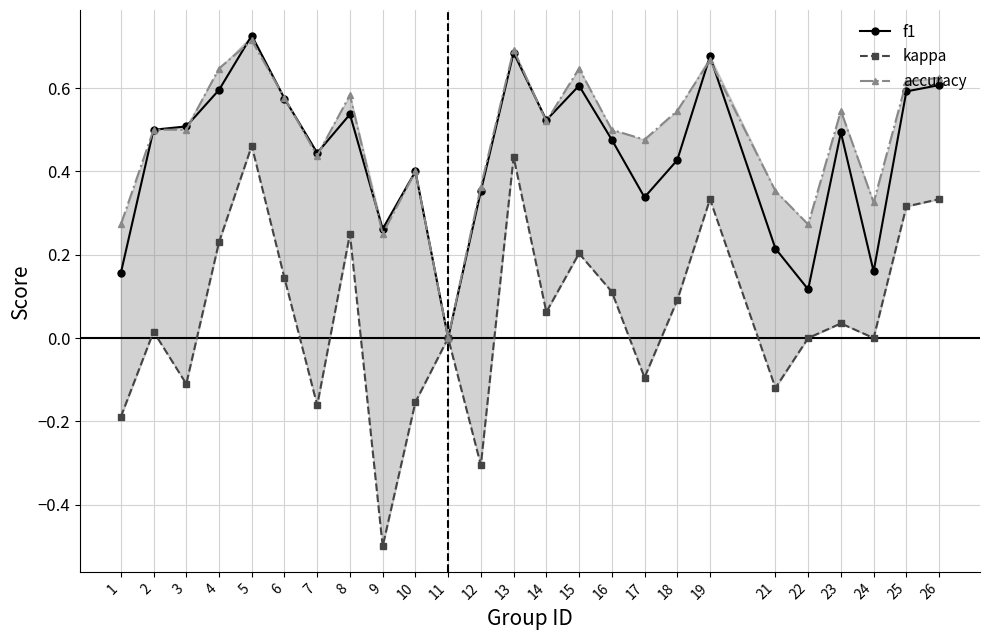

Does the chart have visible grid lines?

Yes